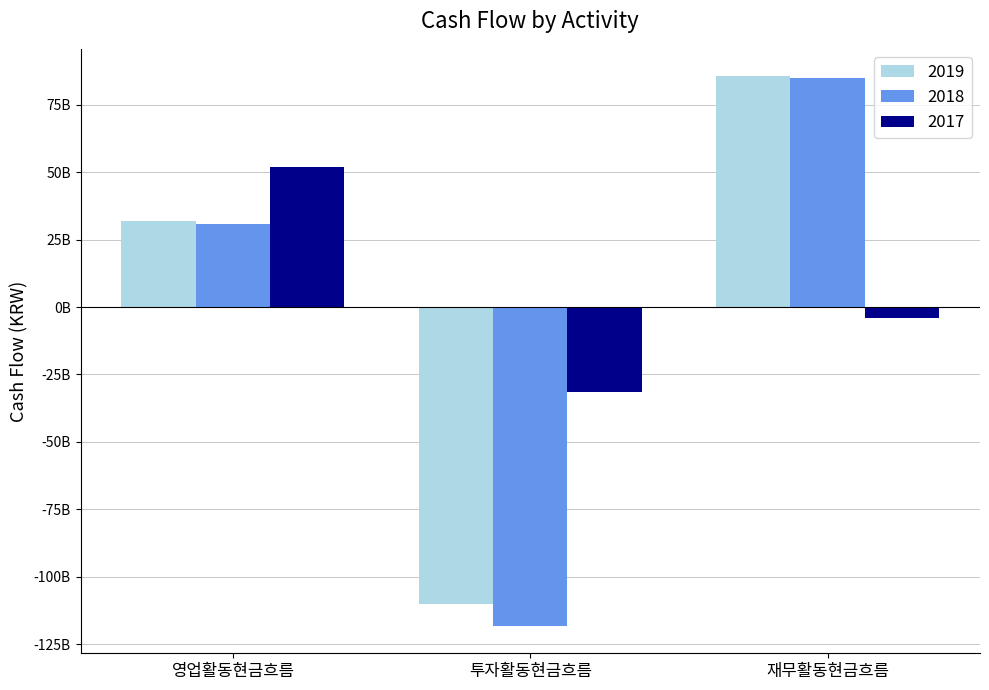

Where does the 2019 series first go above 31765265445?

재무활동현금흐름